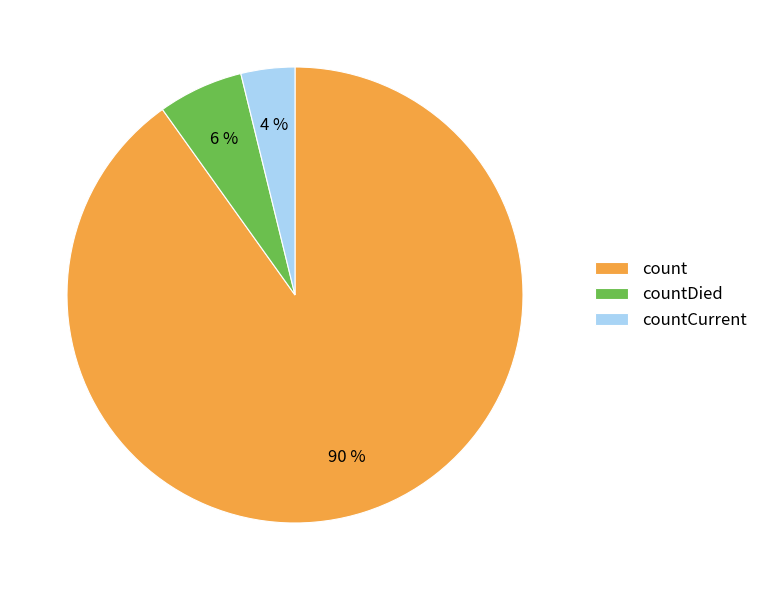

Which has a higher value, countCurrent or count?

count